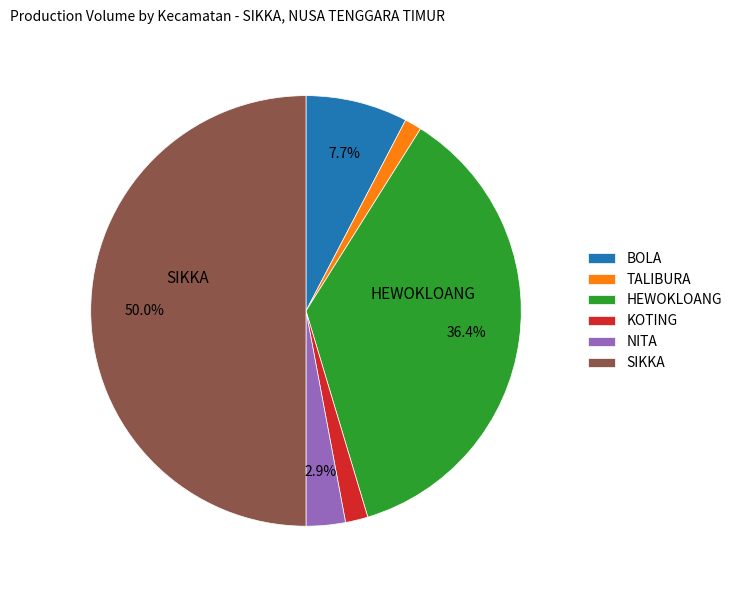

How many slices are in this pie chart?

6